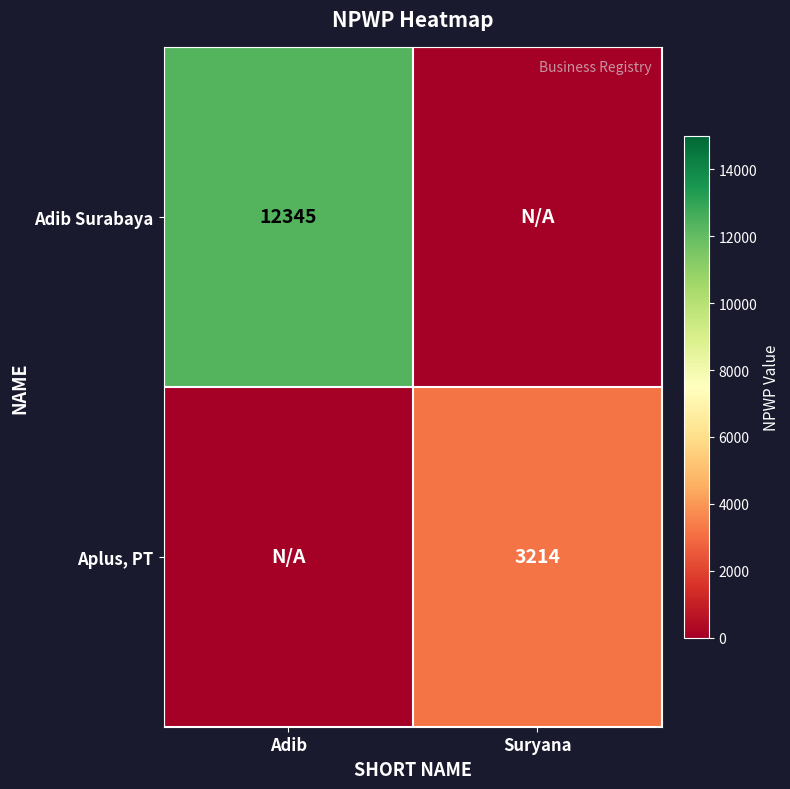

The value of Aplus, PT at Suryana is 4948. True or false?

False